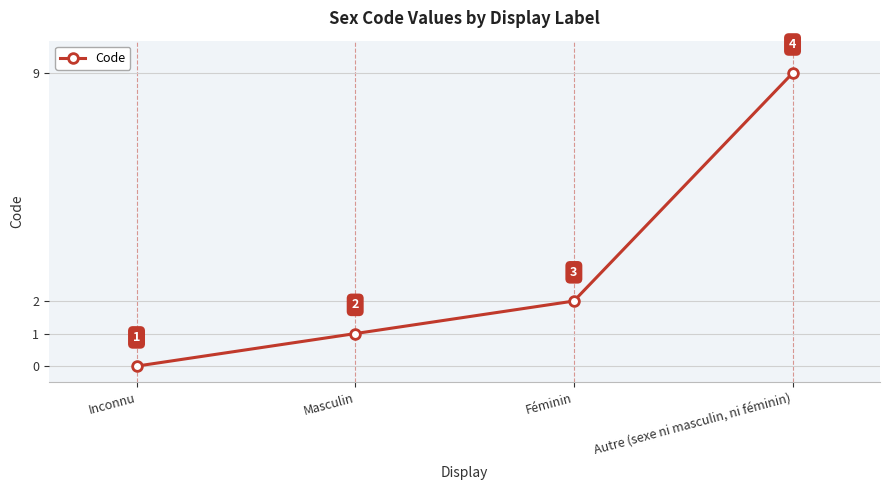

List the labels in order of value, largest first.

Autre (sexe ni masculin, ni féminin), Féminin, Masculin, Inconnu